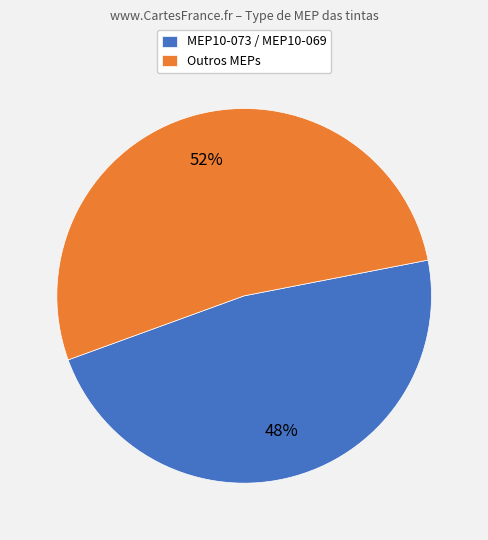

Do MEP10-073 / MEP10-069 and Outros MEPs together represent more than half of the pie?

Yes